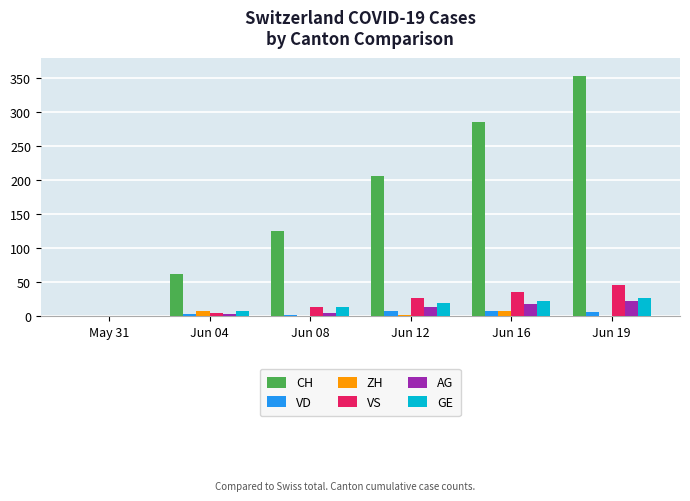

What is the spread (max minus min) of values at Jun 04?

59